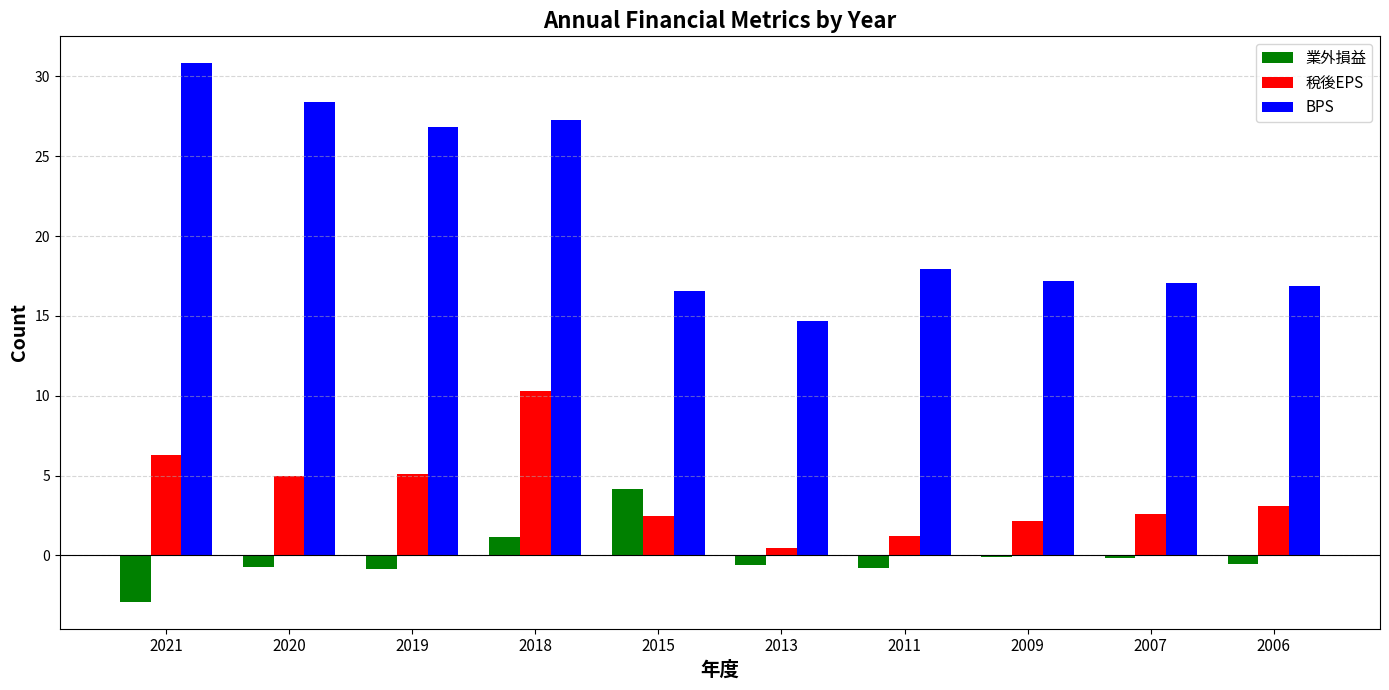

Which label corresponds to the largest value in the chart?

2021